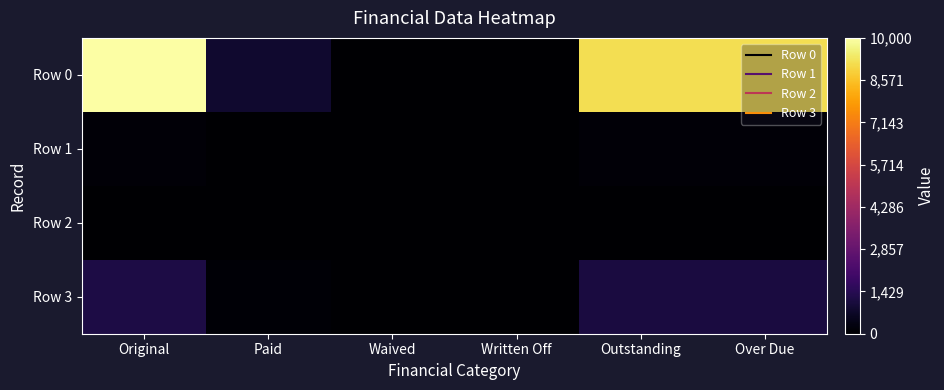

Rank the series by their maximum value, from highest to lowest.

Row 0, Row 3, Row 1, Row 2